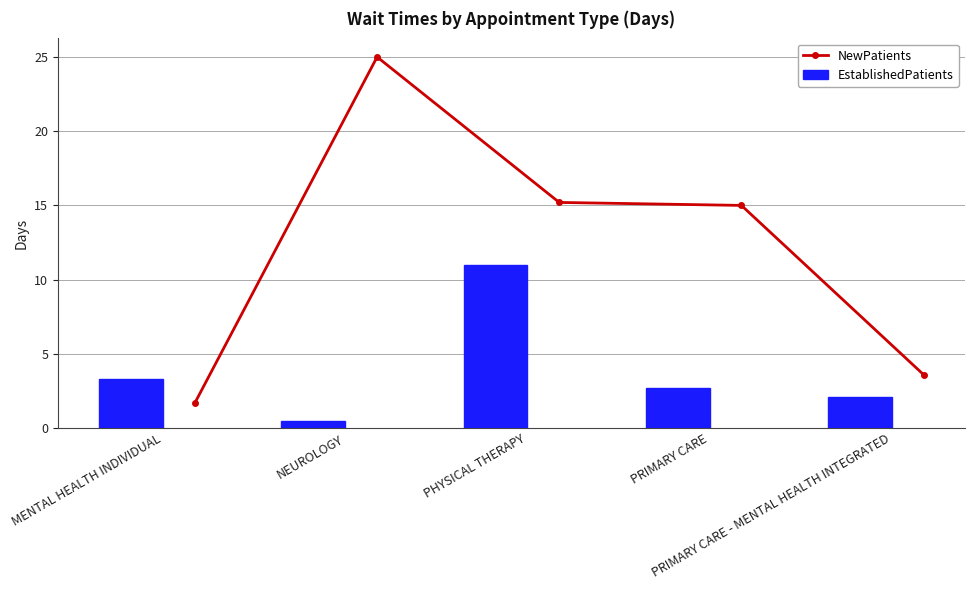

Which series has the largest total across all categories?

NewPatients